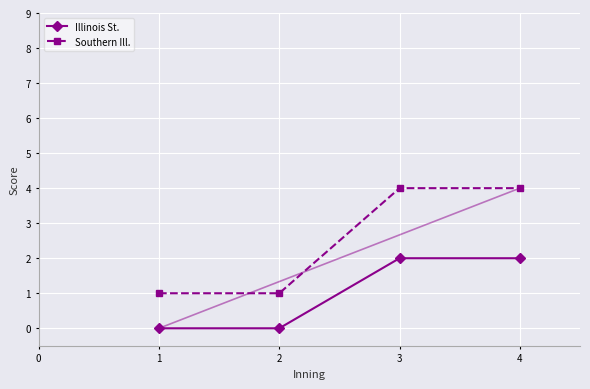

At how many categories does at least one series exceed 2?

2